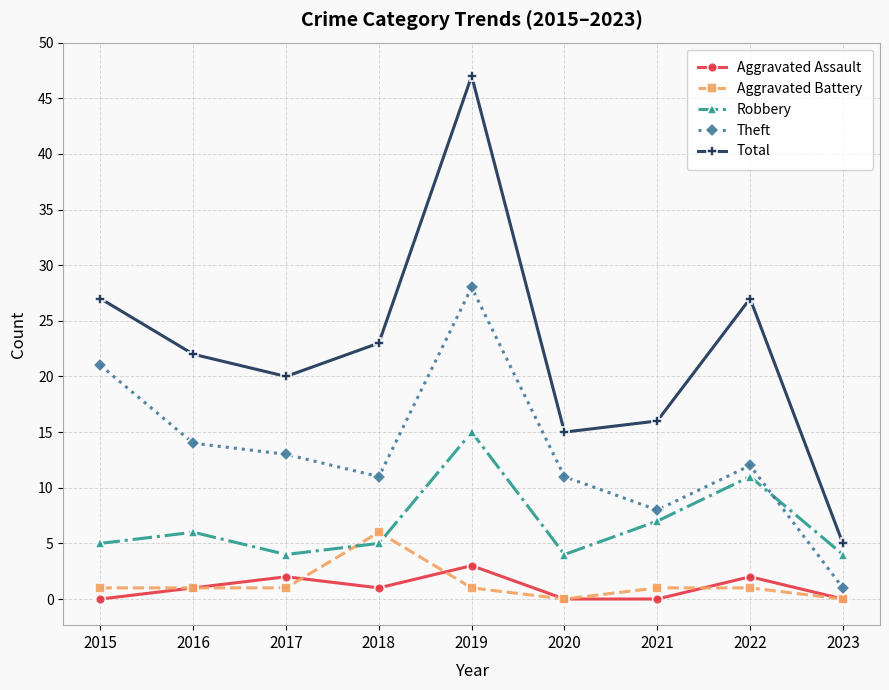

Is the value of Total at 2022 greater than the value of Theft at 2018?

Yes